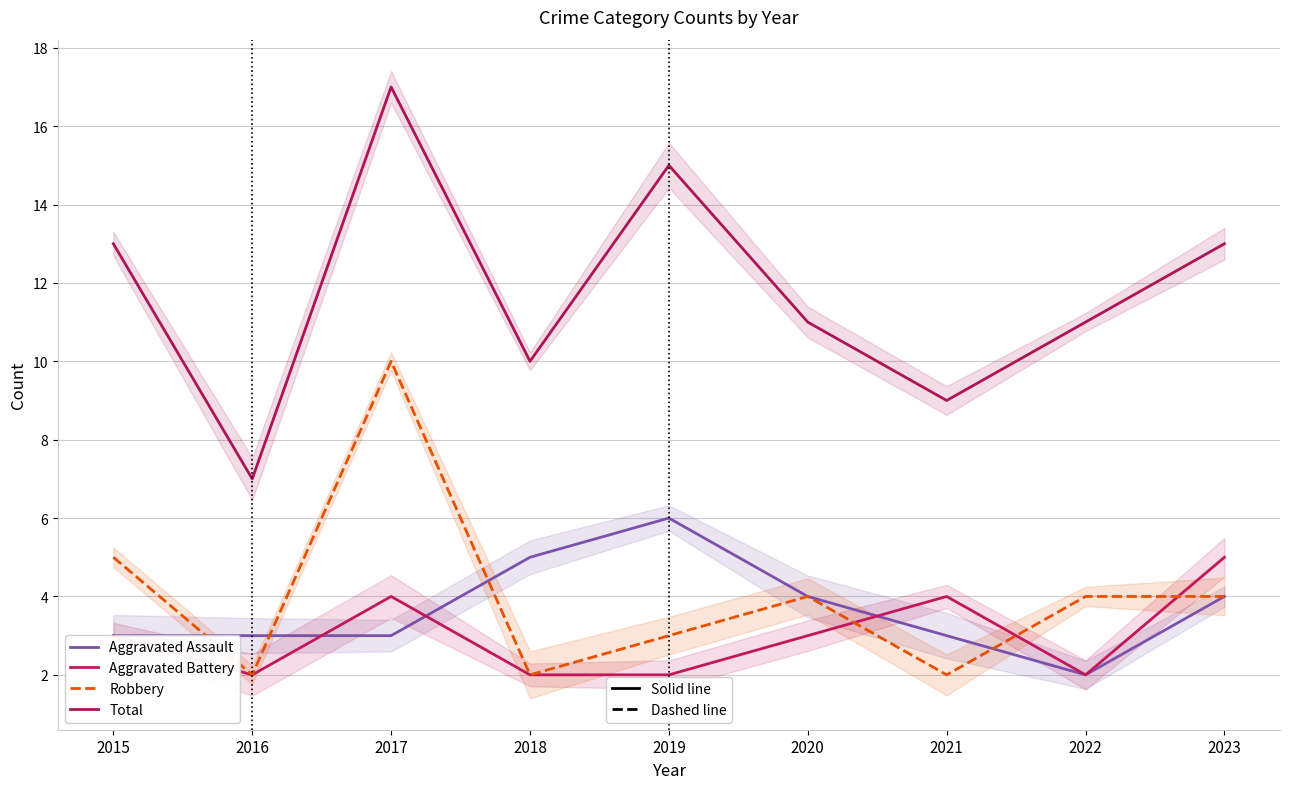

Is the value of Robbery at 2017 greater than the value of Aggravated Assault at 2021?

Yes